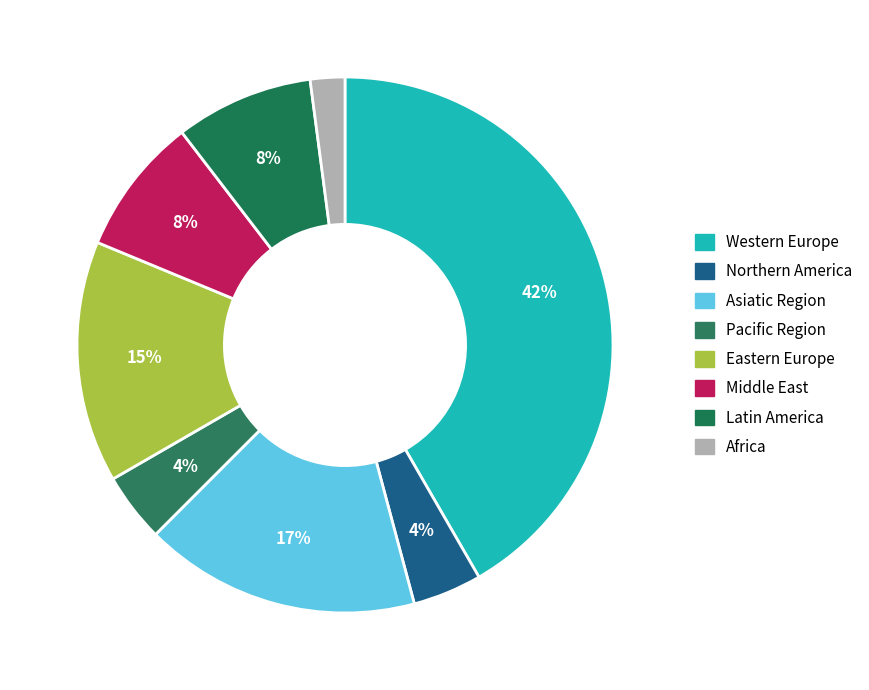

To the nearest percent, what percentage of the pie is Western Europe?

42%